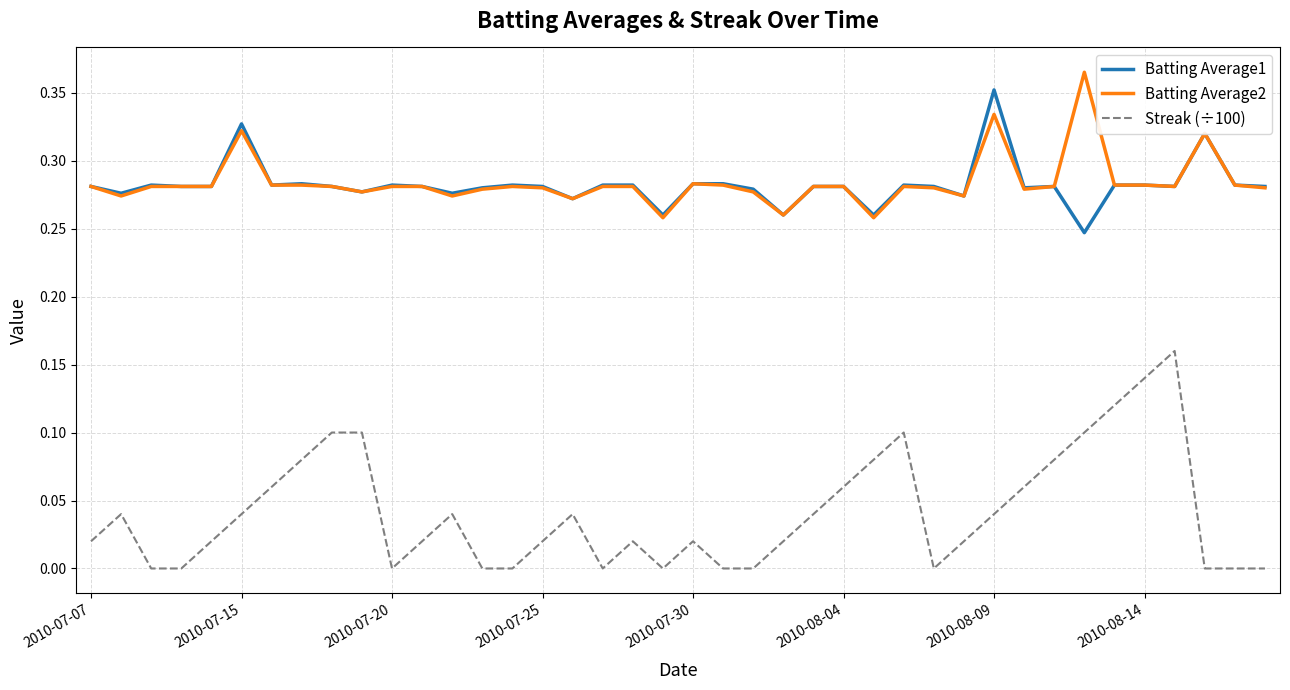

Which series has the widest spread of values?

Streak (÷100)